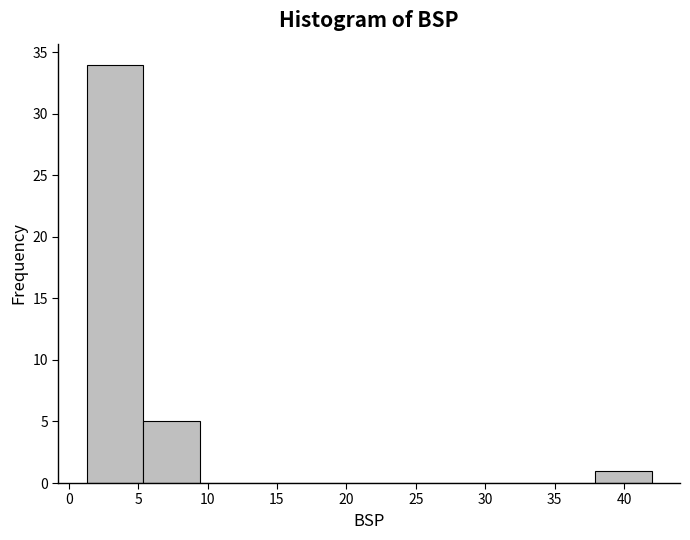

Reading left to right, list every bar in this chart as the range it spans on the x-axis followed by its height. Neither the bar edges nor the heights are printed on the chart, so give them approximately, as read against the axes.

1.5 to 5.5: 34
5.5 to 9.5: 5
9.5 to 13.5: 0
13.5 to 17.5: 0
17.5 to 21.5: 0
21.5 to 25.5: 0
25.5 to 30.0: 0
30.0 to 34.0: 0
34.0 to 38.0: 0
38.0 to 42.0: 1